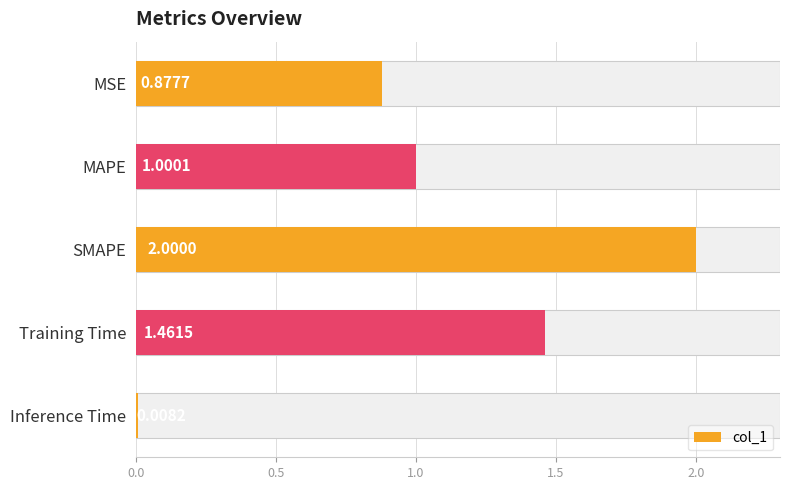

Which has a higher value, Training Time or SMAPE?

SMAPE